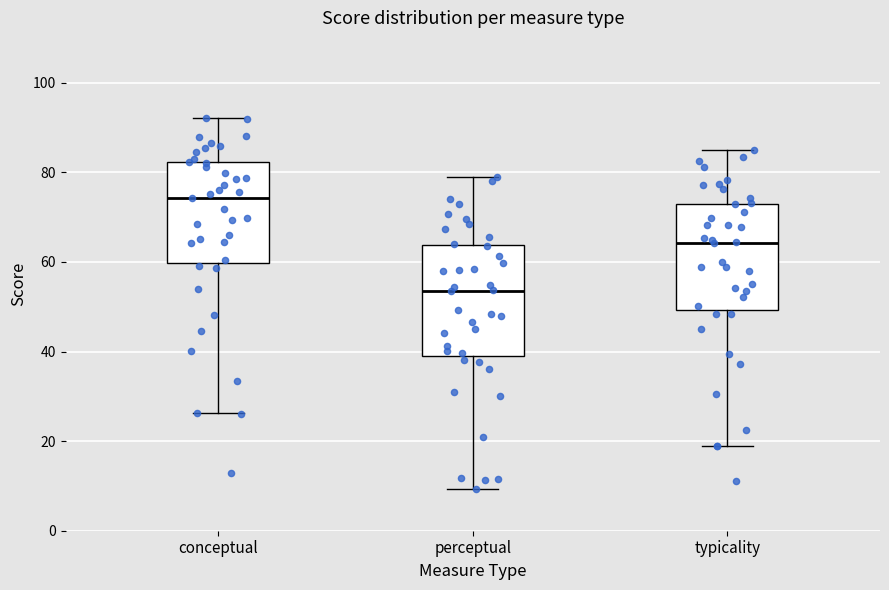

Reading left to right, read every box against the y-axis: the position of its median line, the range the box covers, and the ends of its whiskers. The values are not printed on the chart, so give them approximately, as read against the axis.

conceptual: median 74, box 60 to 82, whiskers 26 to 92
perceptual: median 54, box 38 to 64, whiskers 10 to 80
typicality: median 64, box 50 to 74, whiskers 18 to 86